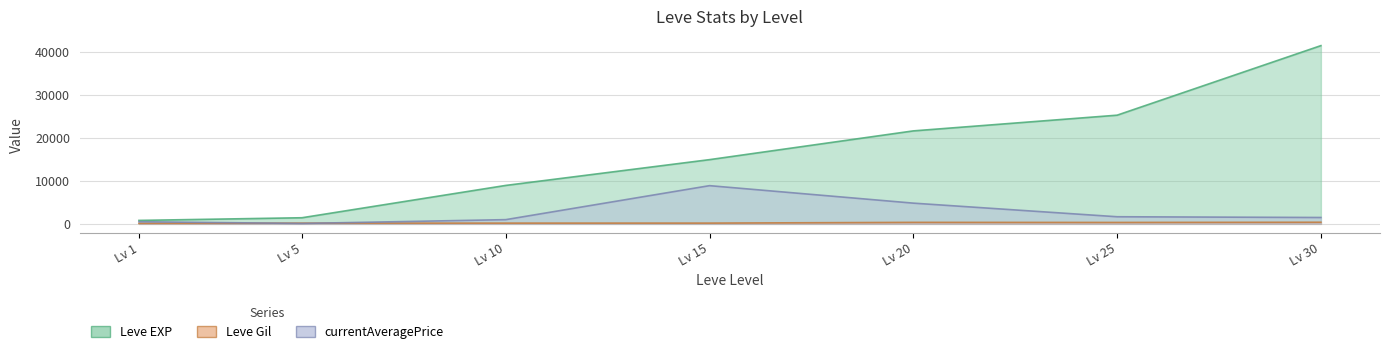

Reading left to right, extract all data points from this chart.

Leve EXP: 800.0	1420.0	8930.0	14920.0	21600.0	25250.0	41410.0
Leve Gil: 113.0	169.0	169.0	172.0	344.0	326.0	372.0
currentAveragePrice: 499.7	90.4	977.7	8875.0	4812.5	1650.9	1477.4